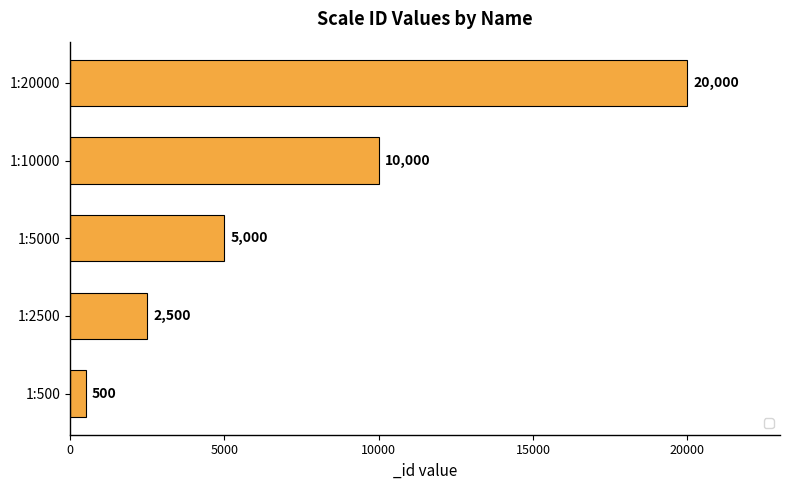

At which label is the value closest to 10250?

1:10000